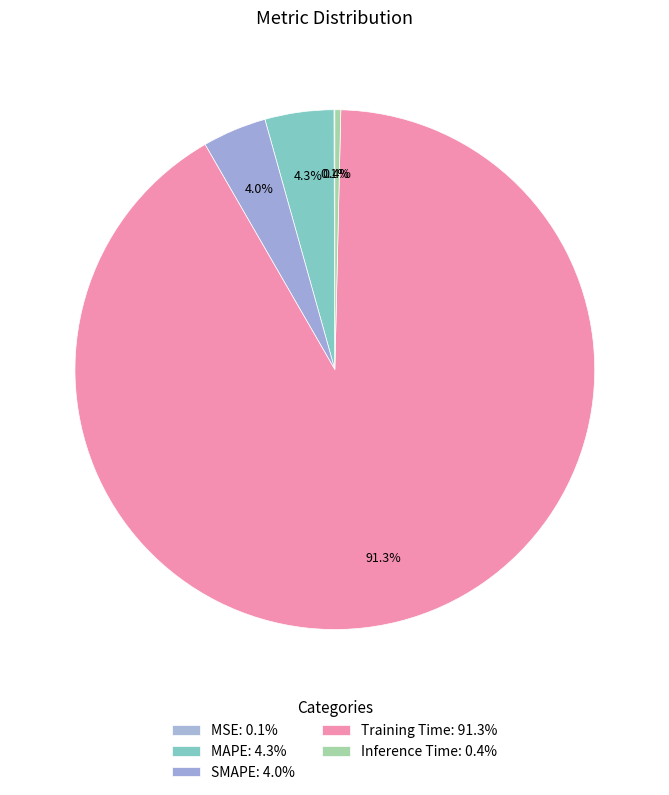

To the nearest percent, what portion does Training Time represent?

91%